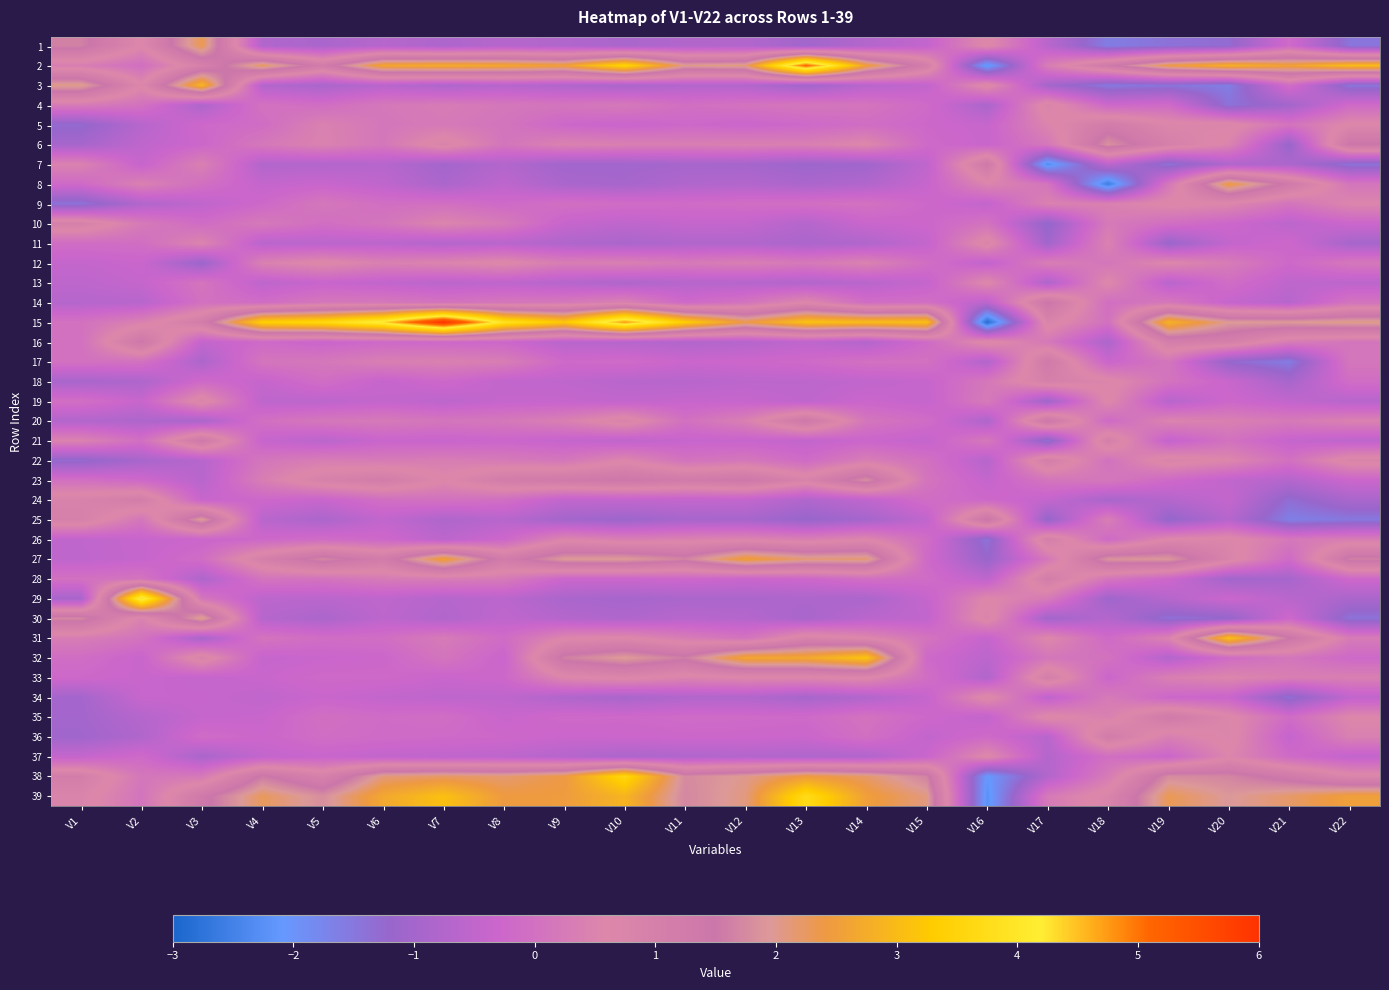

At V10, list the series in order from largest to smallest.

15, 38, 2, 39, 27, 32, 23, 20, 33, 31, 22, 14, 12, 6, 26, 4, 9, 17, 35, 28, 36, 5, 24, 19, 10, 21, 18, 16, 30, 13, 37, 3, 11, 1, 34, 8, 29, 7, 25